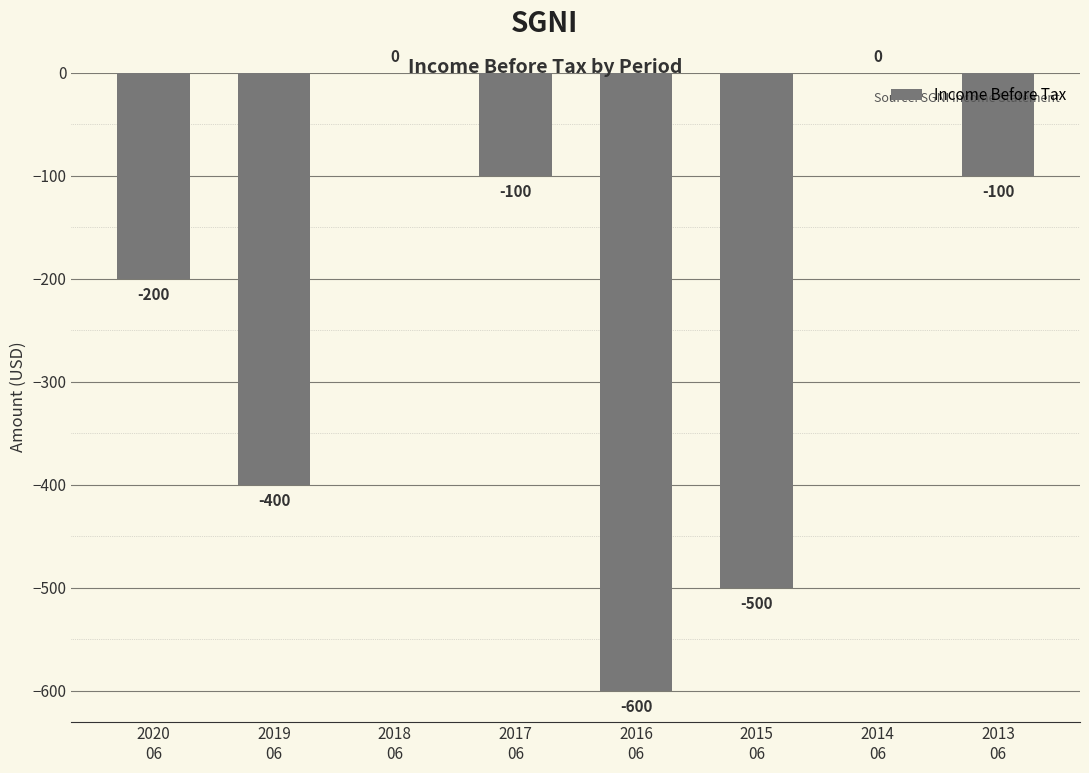

Count the number of data series in this chart.

1